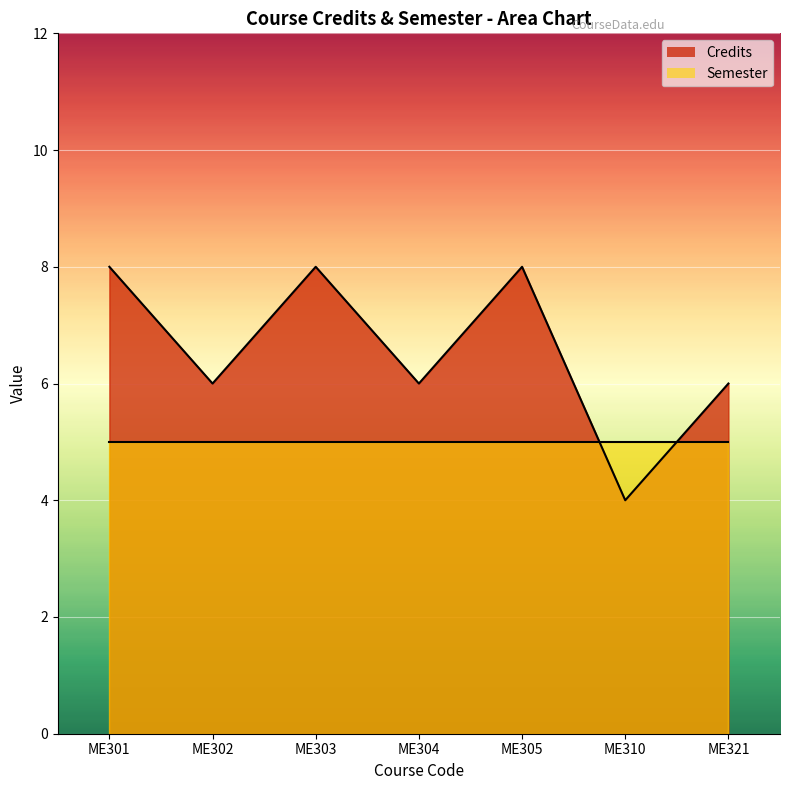

Where is the data nearest to the value 6?

ME302